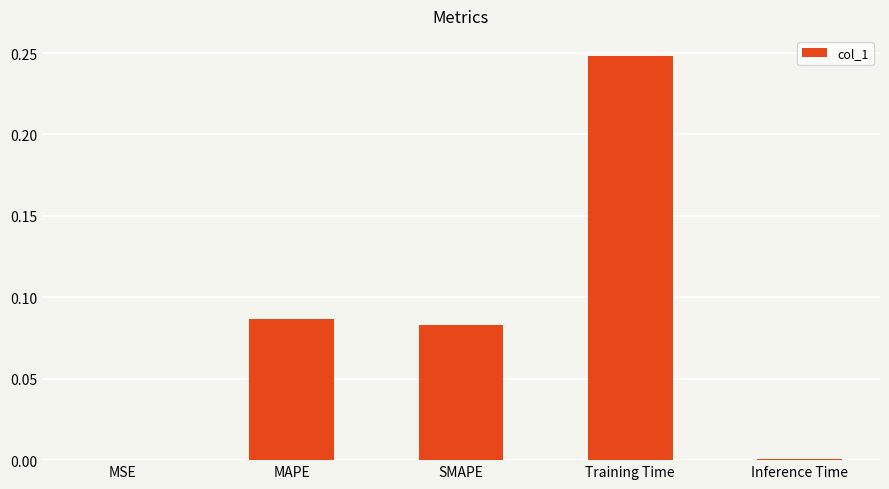

True or false: the data shows 0.0 at SMAPE.

False